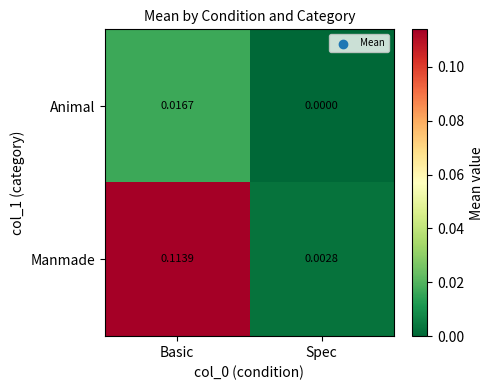

At which category is the sum across all series the highest?

Basic